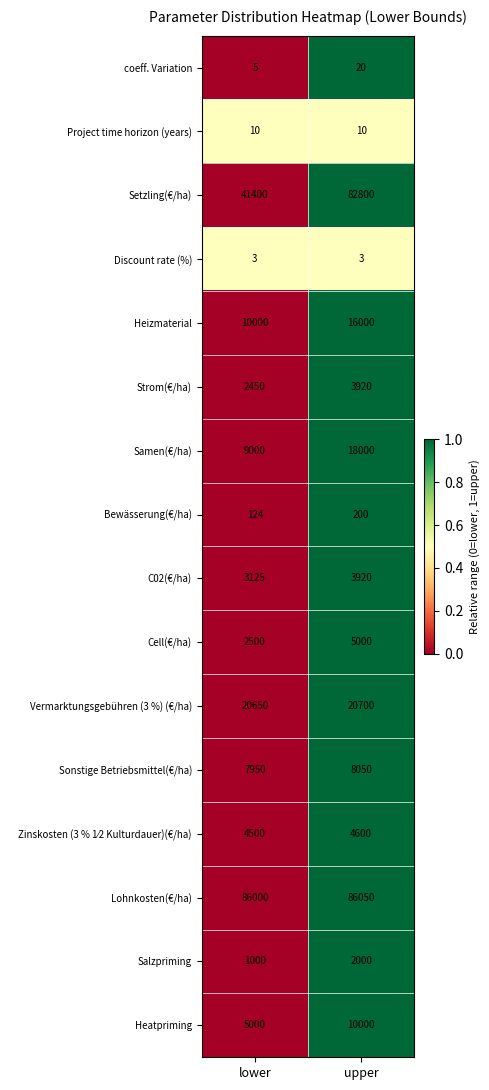

The Setzling(€/ha) series shows 21795 at lower. True or false?

False